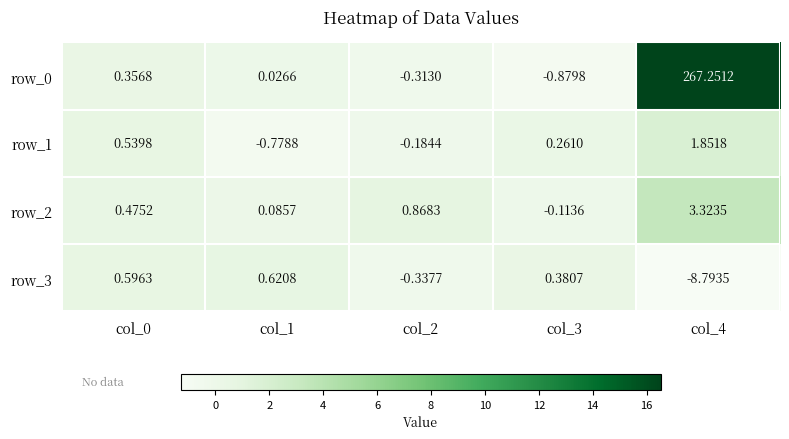

Which category has the highest value across all series?

col_4